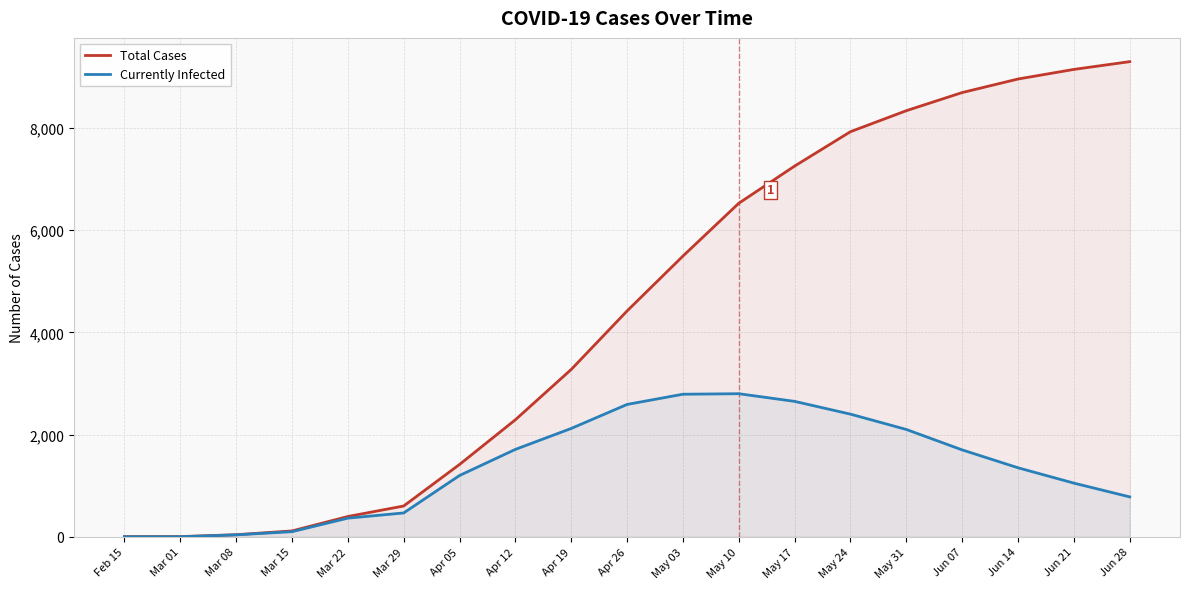

How many data points in Total Cases are less than 4420?

9